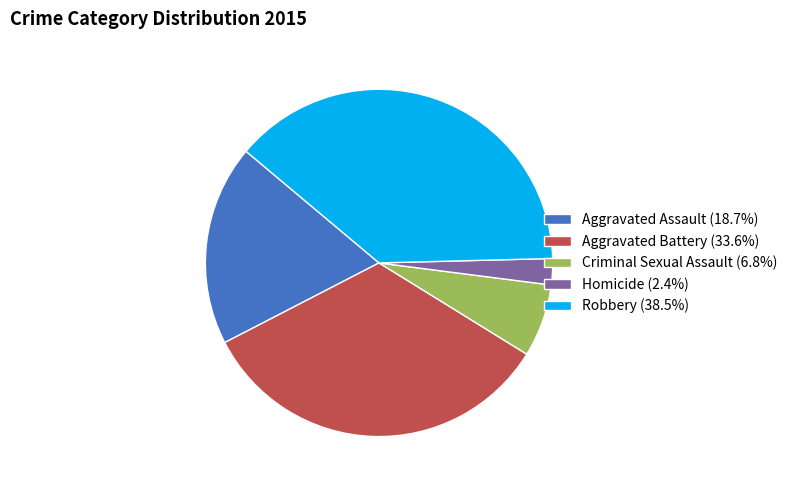

How many slices are in this pie chart?

5